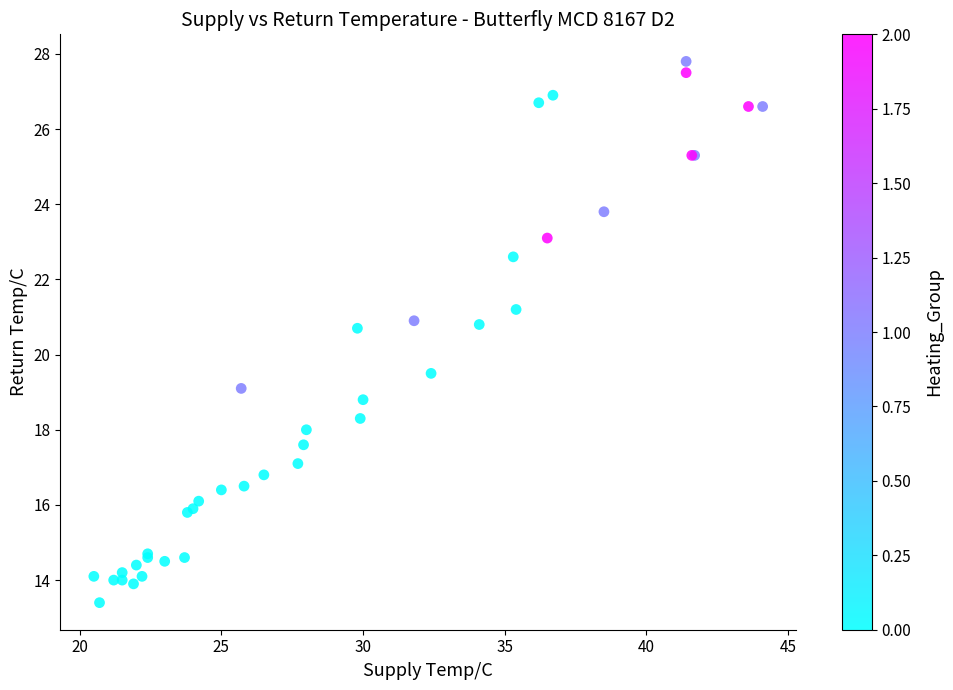

What Y value in the scatter plot is closest to 20?

19.5